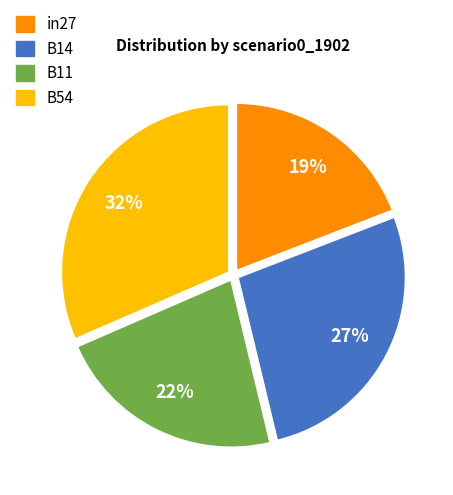

Is there any slice that represents more than half of the pie?

No